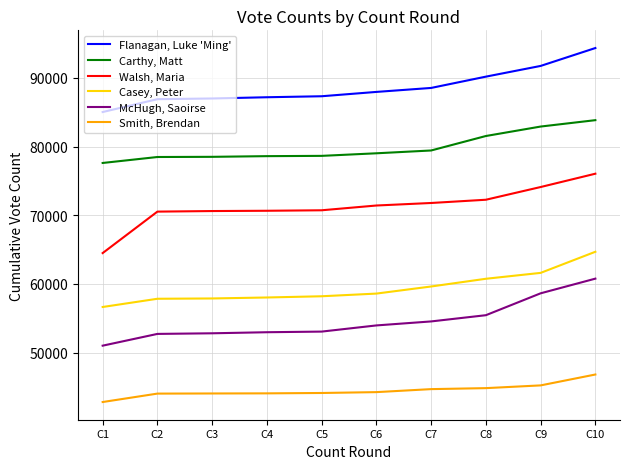

Which label corresponds to the largest value in the chart?

C10